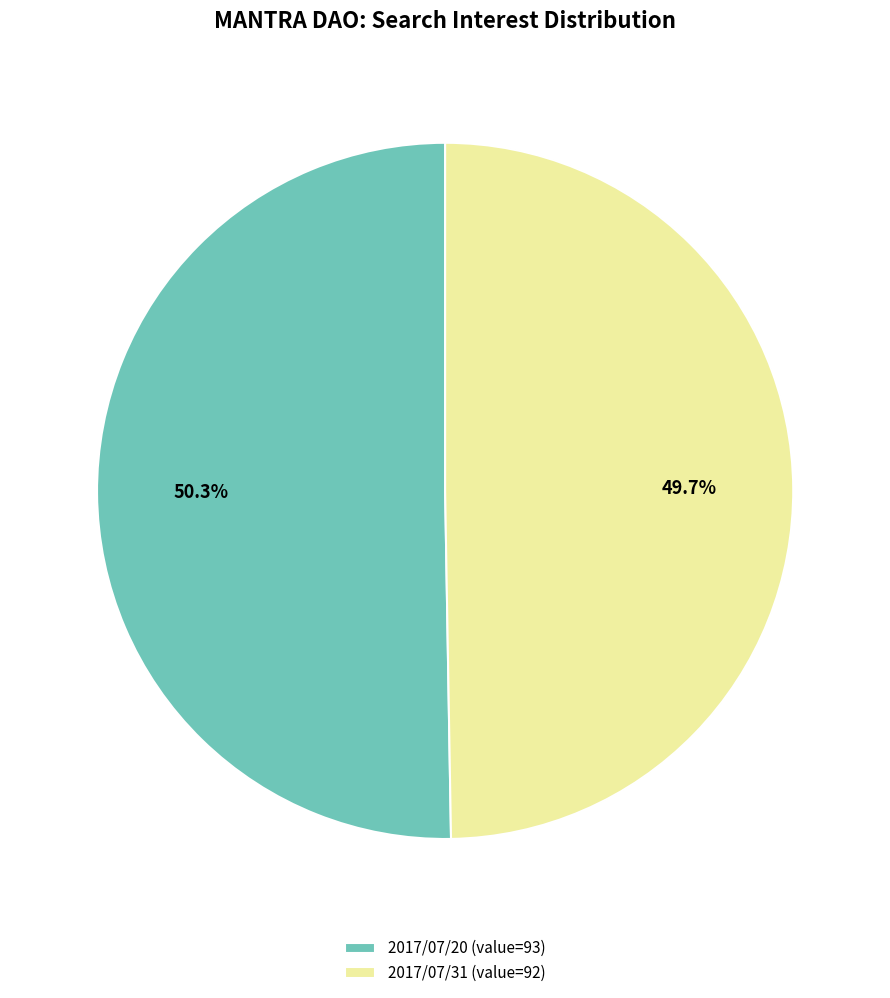

Does 2017/07/20 (value=93) represent more than half of the total?

Yes